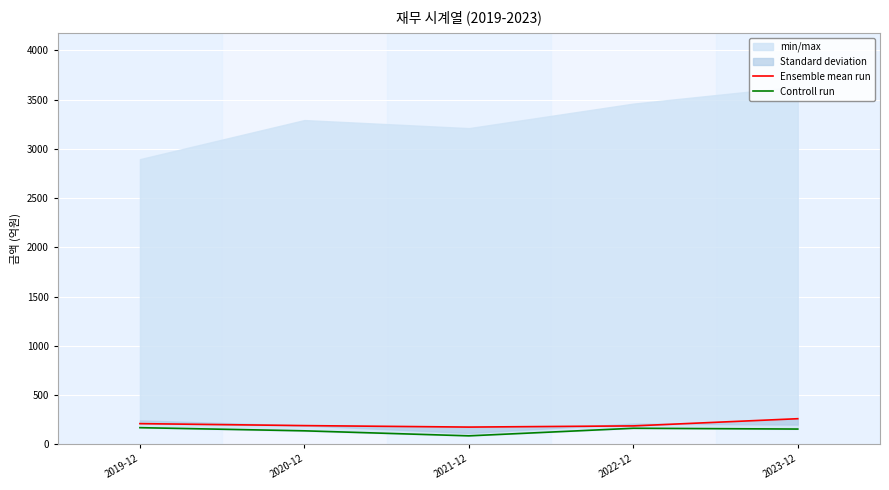

Reading left to right, what are all the values shown in this chart?

Ensemble mean run: 2019-12=210	2020-12=190	2021-12=175	2022-12=187	2023-12=260
Controll run: 2019-12=169	2020-12=137	2021-12=86	2022-12=163	2023-12=155